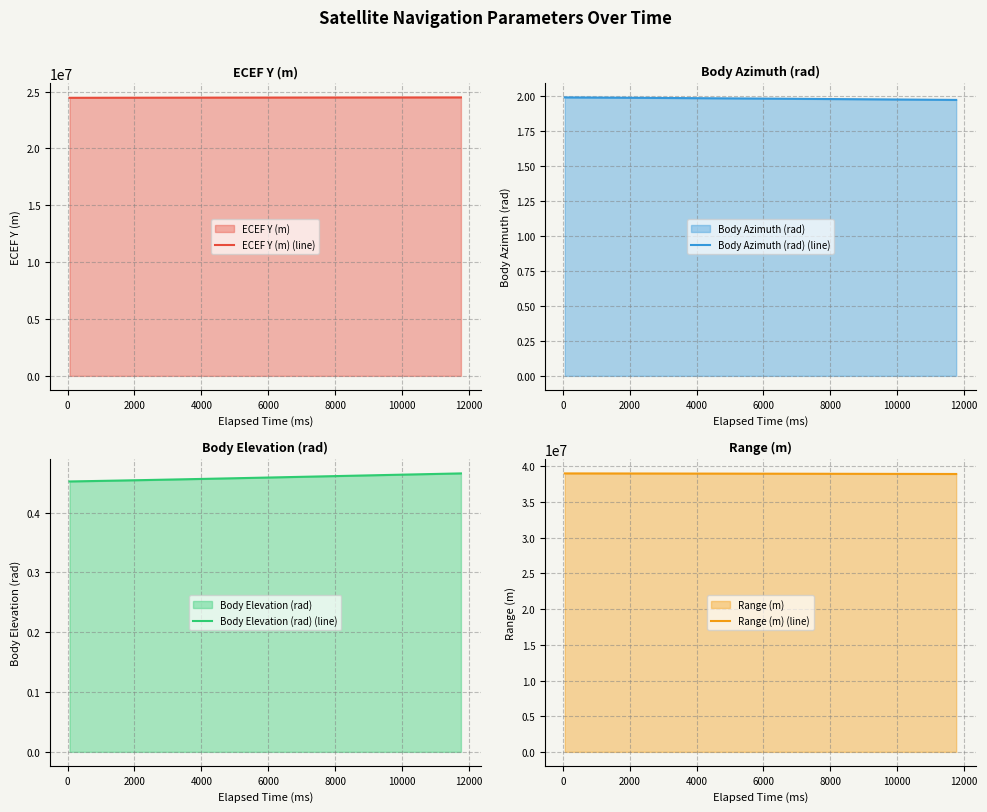

How many data points in ECEF Y (m) (line) are less than 24469013?

20